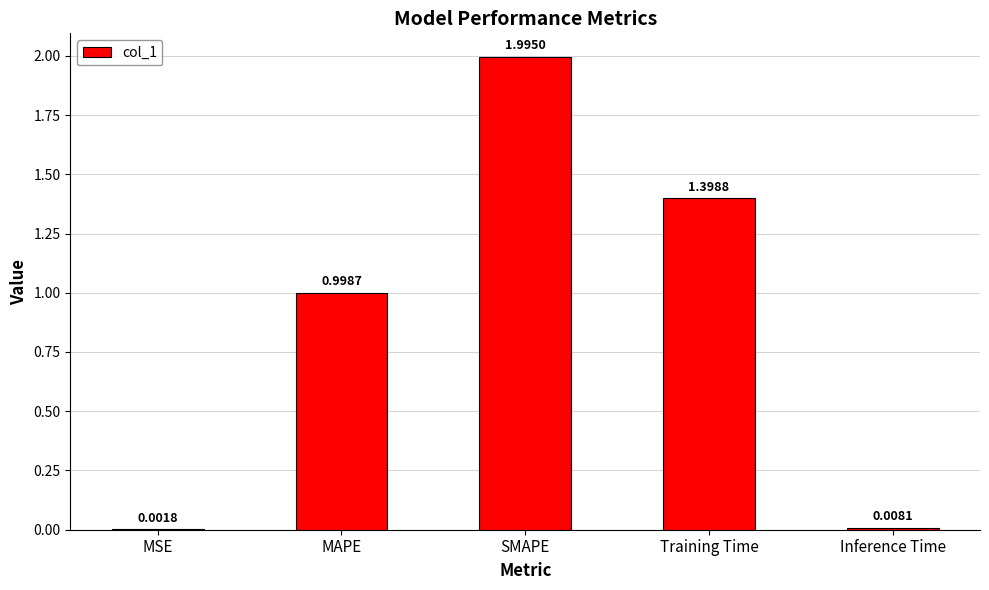

How many data points does each series have?

5